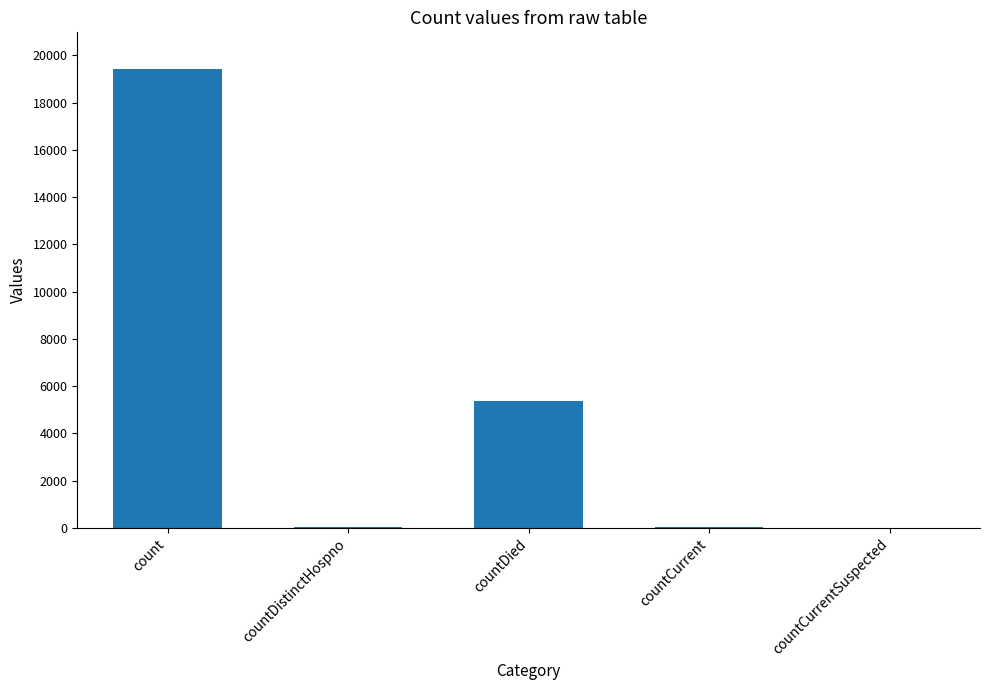

What is the sum of all values?

24875